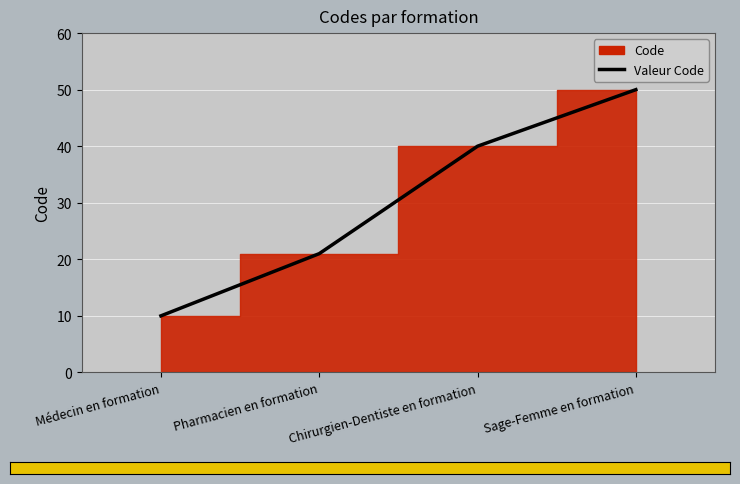

Is it true that the value at Sage-Femme en formation is 21?

False